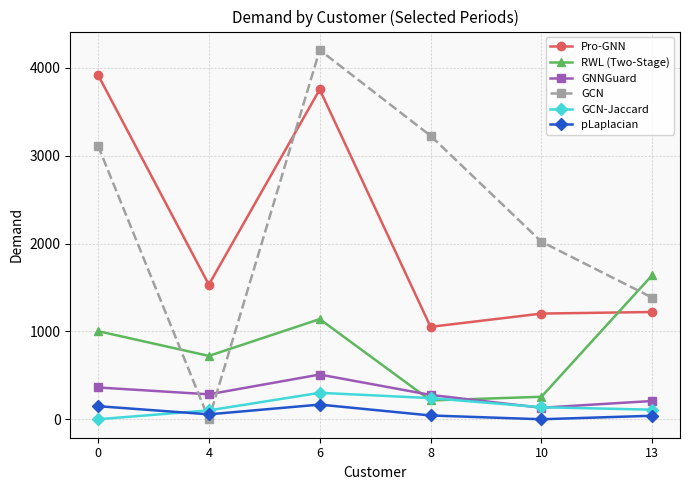

What is the value of the Pro-GNN point at the 4th from the left?

1052